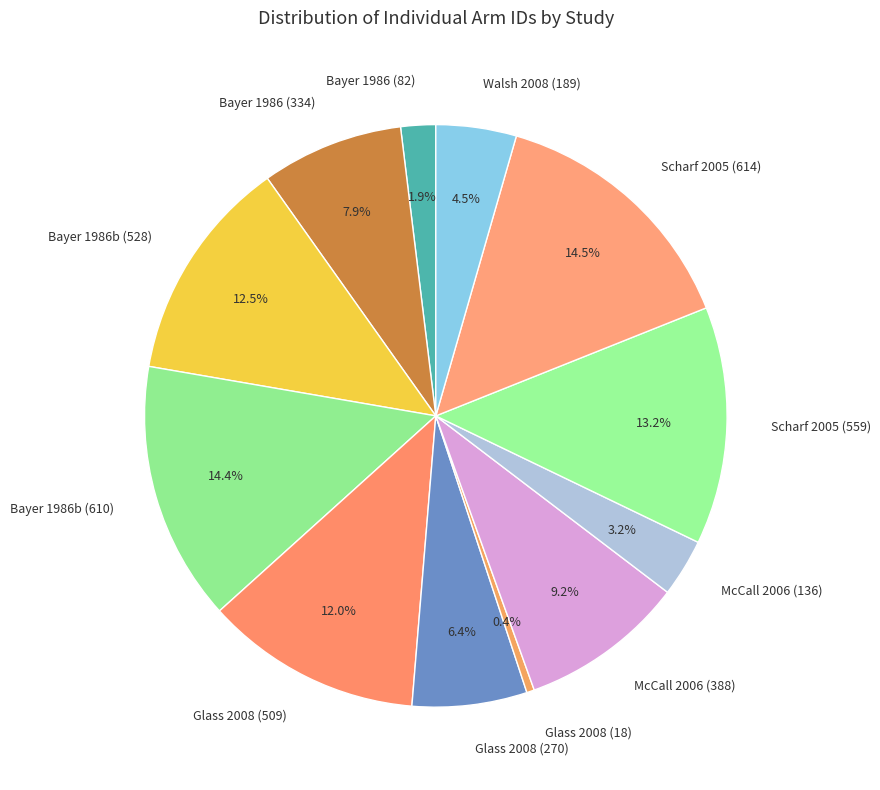

Is it true that McCall 2006 (136) is 3% of the pie?

True